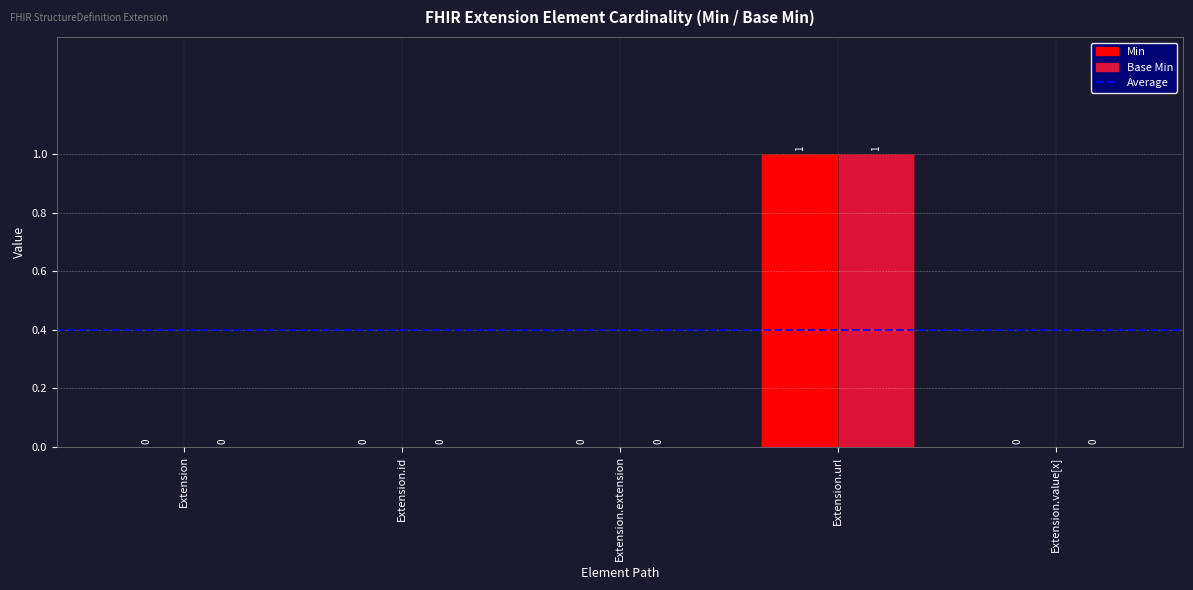

Reading left to right, what are all the values shown in this chart?

Min: Extension=0	Extension.id=0	Extension.extension=0	Extension.url=1	Extension.value[x]=0
Base Min: Extension=0	Extension.id=0	Extension.extension=0	Extension.url=1	Extension.value[x]=0